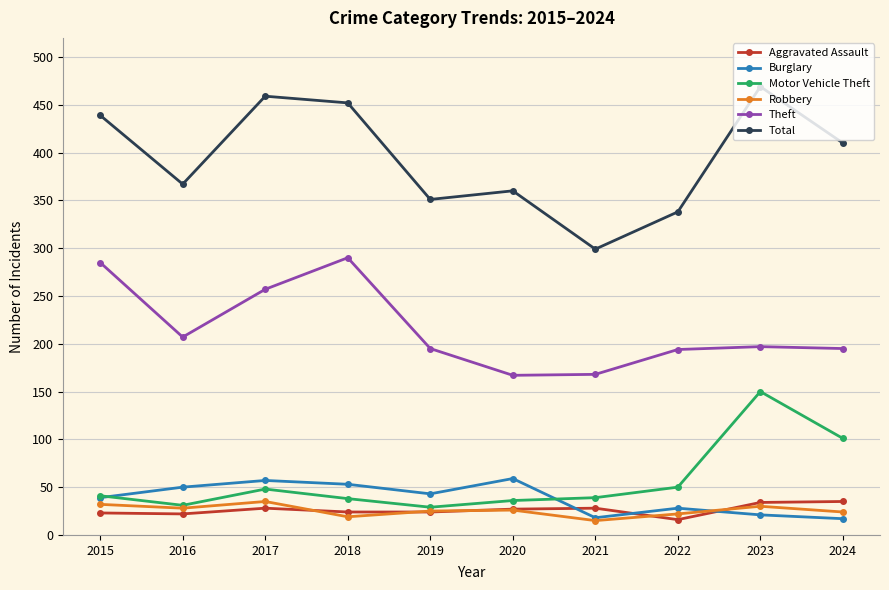

What is the average value of the Aggravated Assault series?

26